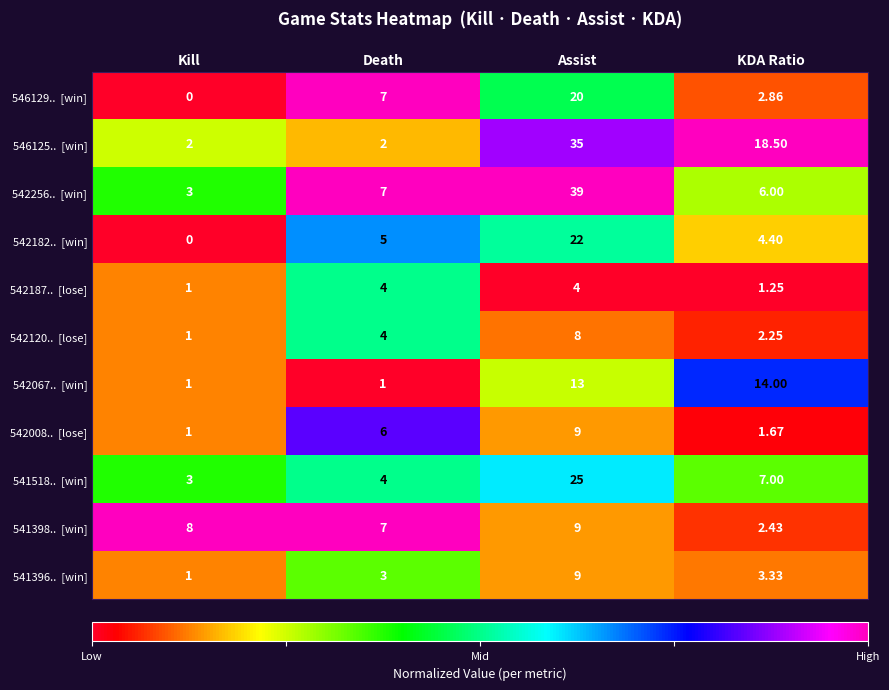

Which label corresponds to the largest value in the chart?

Assist